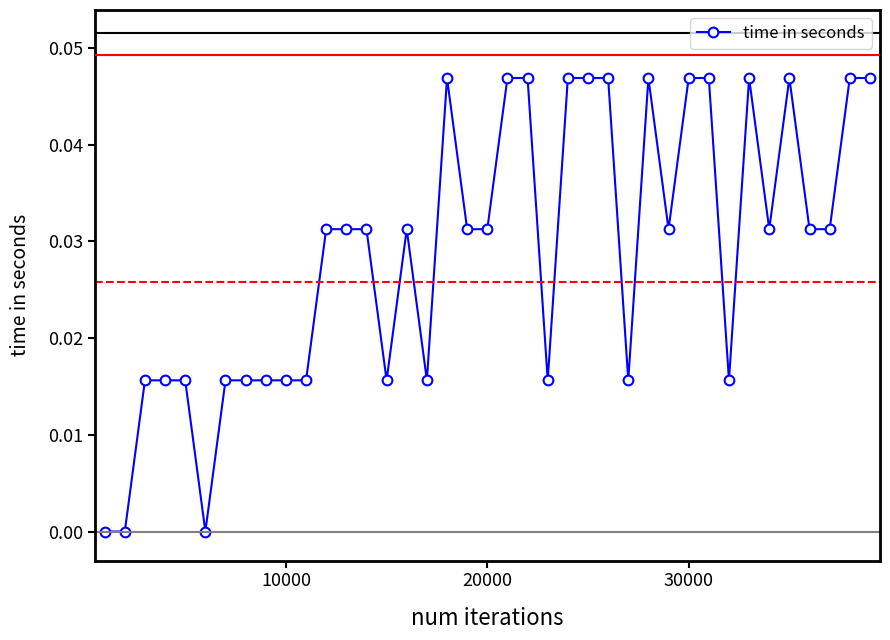

Does the chart have visible grid lines?

No